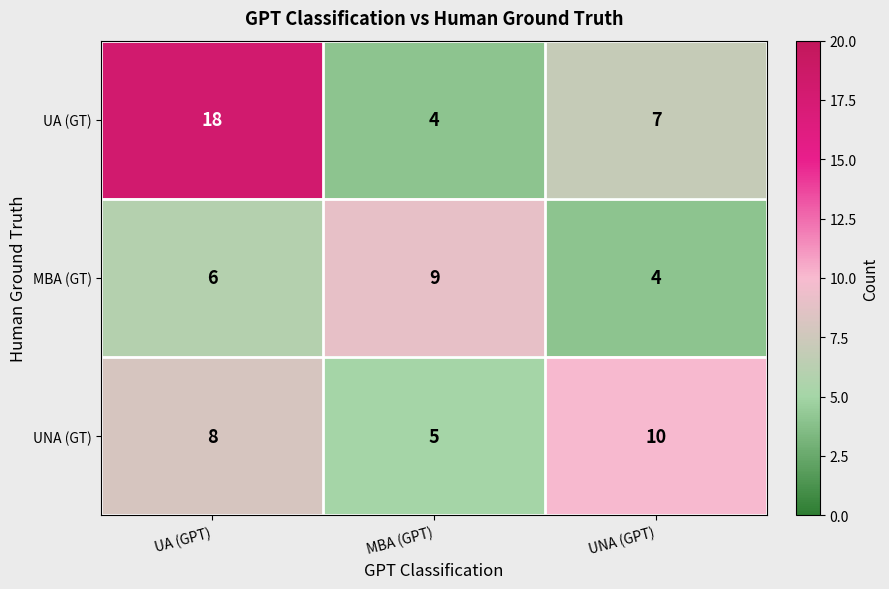

Reading left to right, extract all data points from this chart.

UA (GT): 18	4	7
MBA (GT): 6	9	4
UNA (GT): 8	5	10